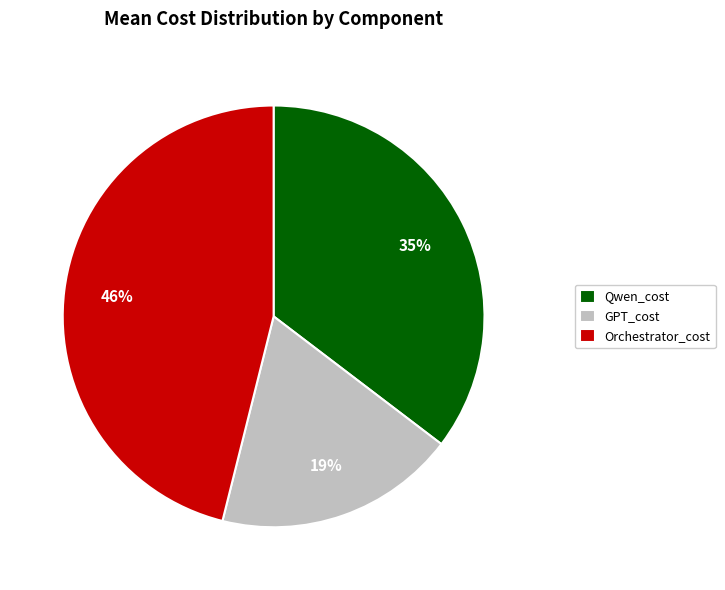

What percentage is the Orchestrator_cost slice, to the nearest percent?

46%